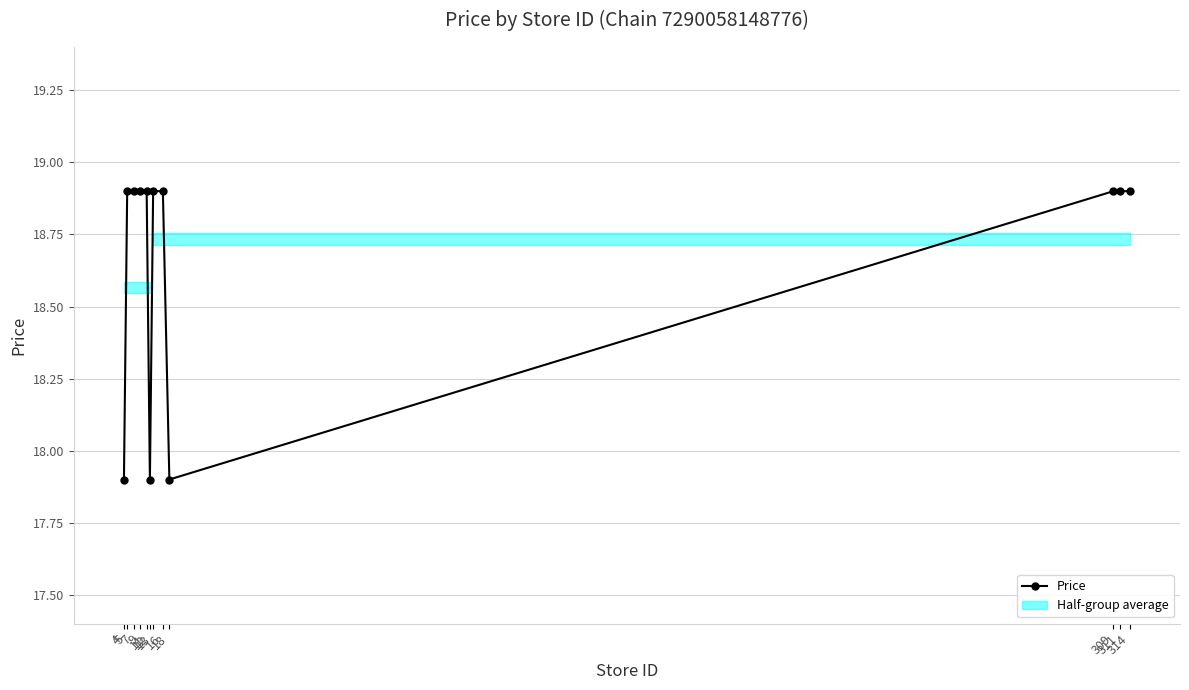

What is the value of the 11th point from the left?

18.9